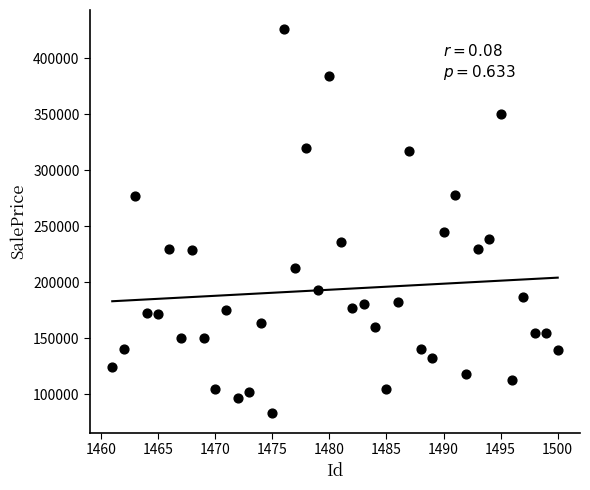

What Y value in the scatter plot is closest to 254500?

244600.0